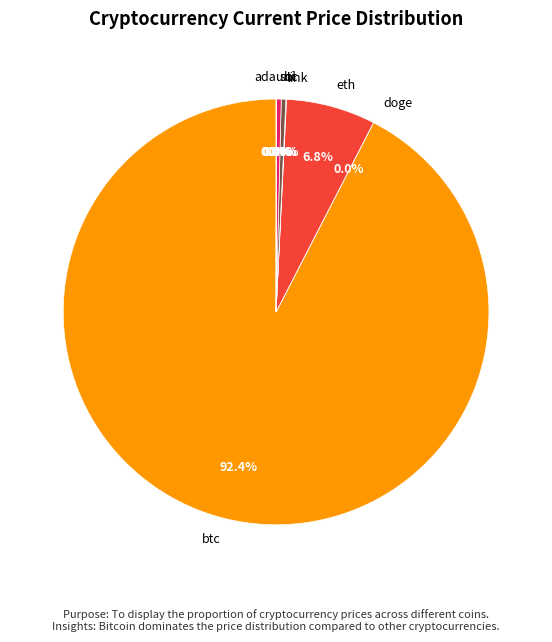

Is there a majority slice in this chart?

Yes